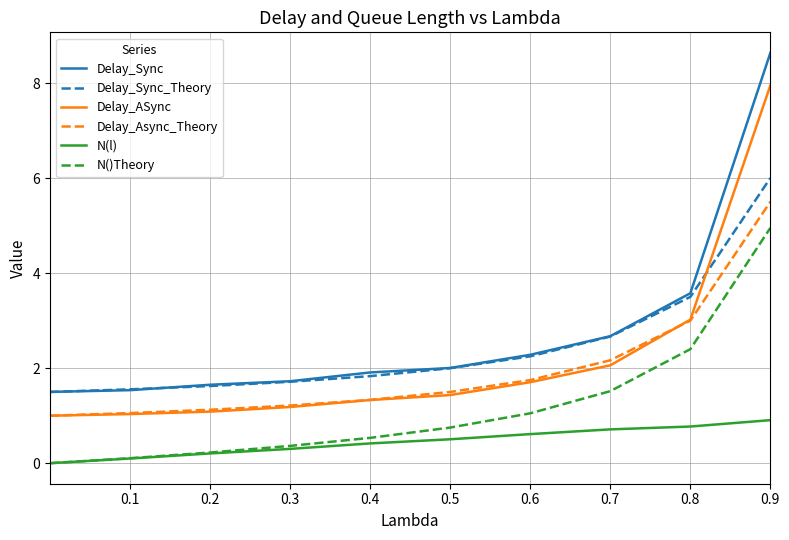

Which series has the largest range (max minus min)?

Delay_Sync